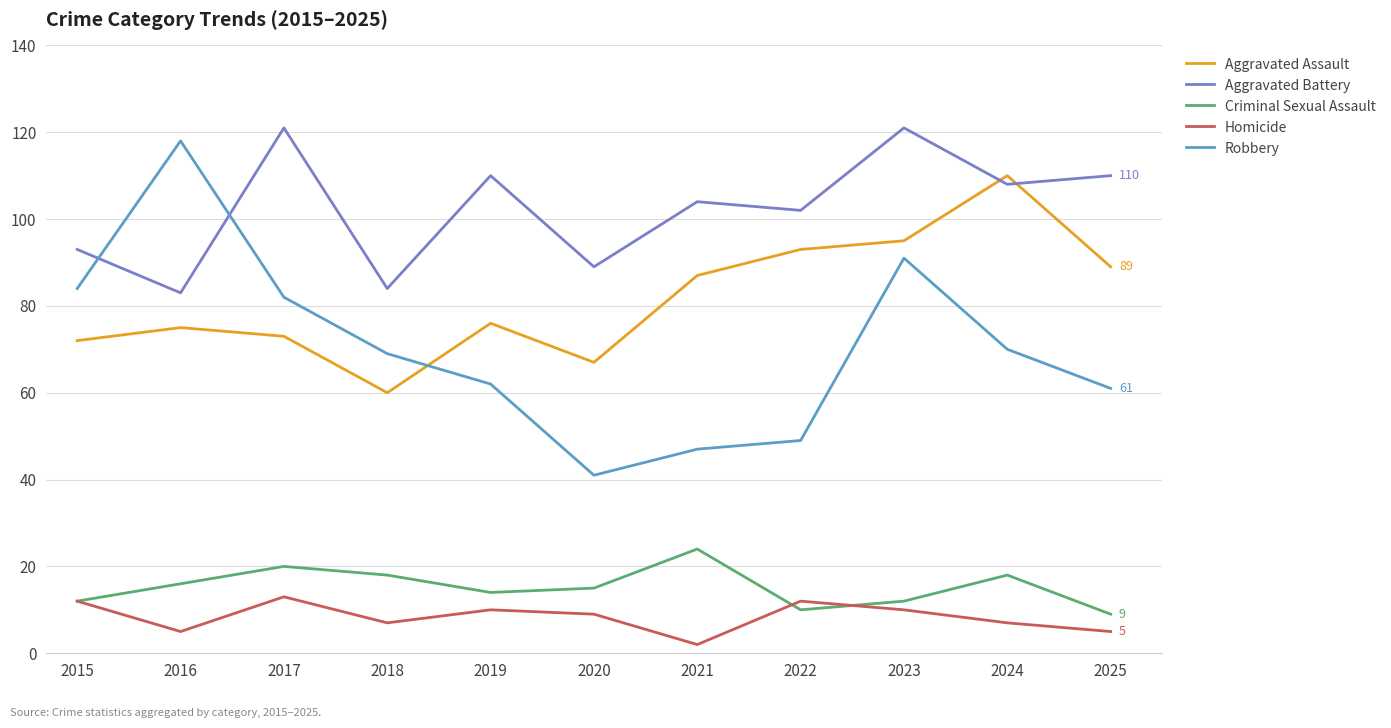

What is the maximum value shown in the chart?

121